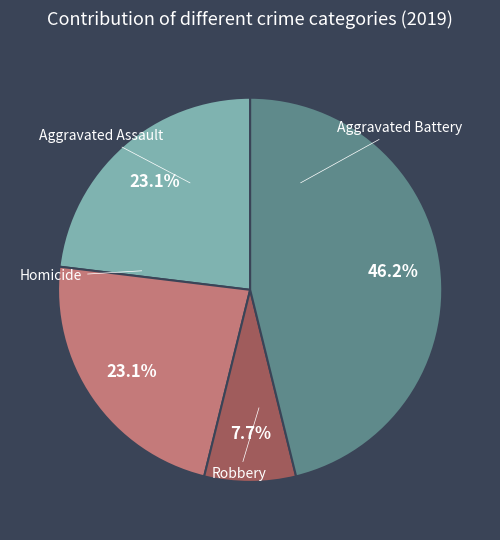

To the nearest percent, what portion does Homicide represent?

8%